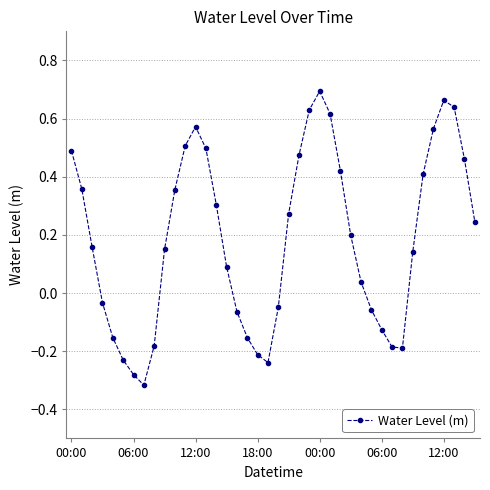

How many interior local peaks (higher than both neighbors) does the data have?

3